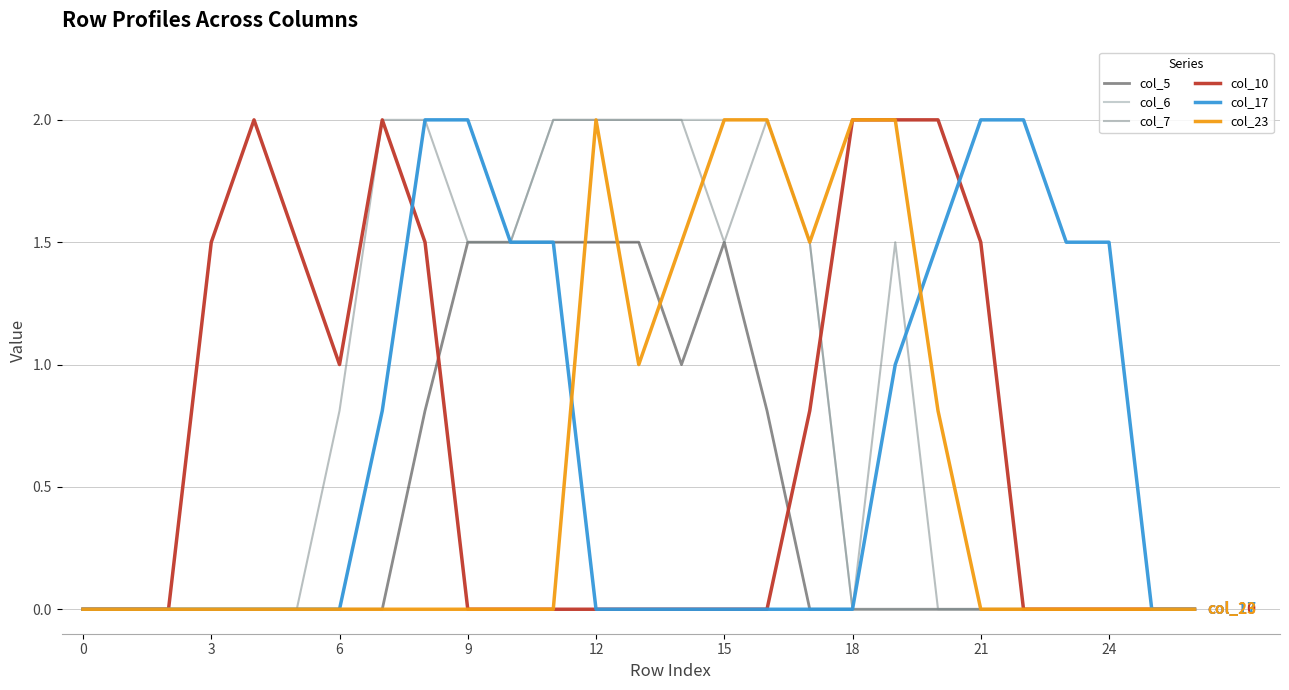

What is the highest value of the col_7 series?

2.0